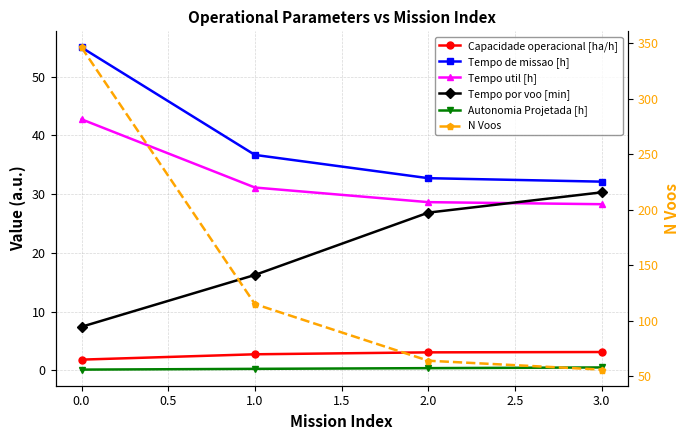

Rank the series by their maximum value, from lowest to highest.

Autonomia Projetada [h], Capacidade operacional [ha/h], Tempo por voo [min], Tempo util [h], Tempo de missao [h], N Voos